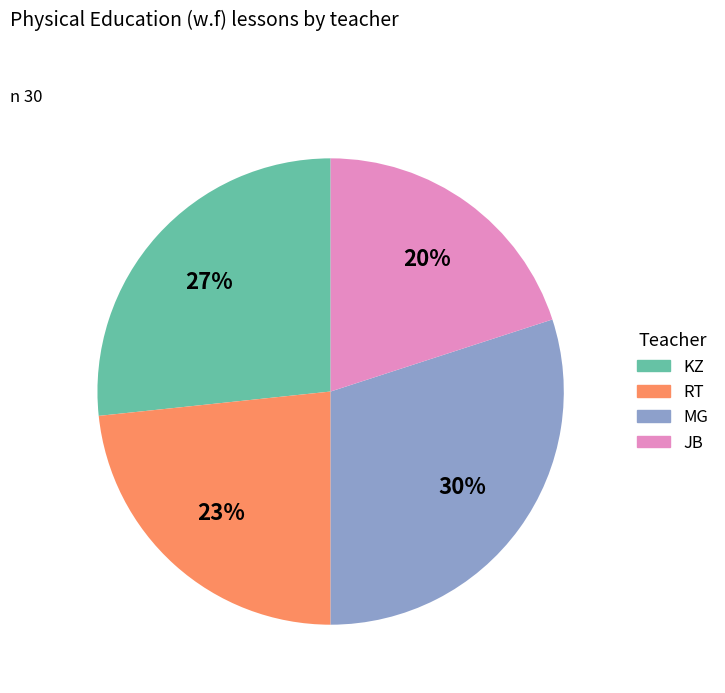

To the nearest percent, what portion does RT represent?

23%